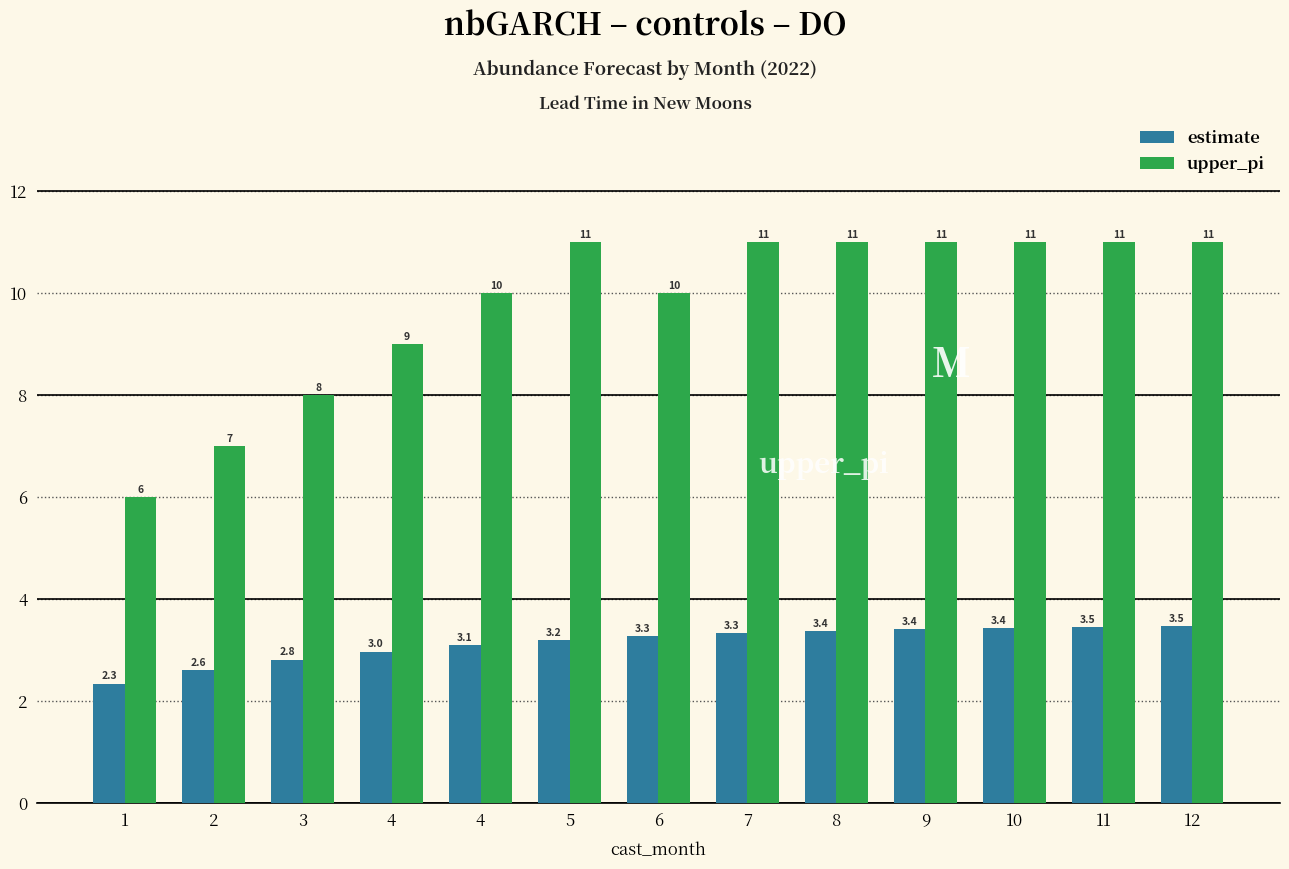

What is the value of the upper_pi bar at the 1st from the left?

6.0